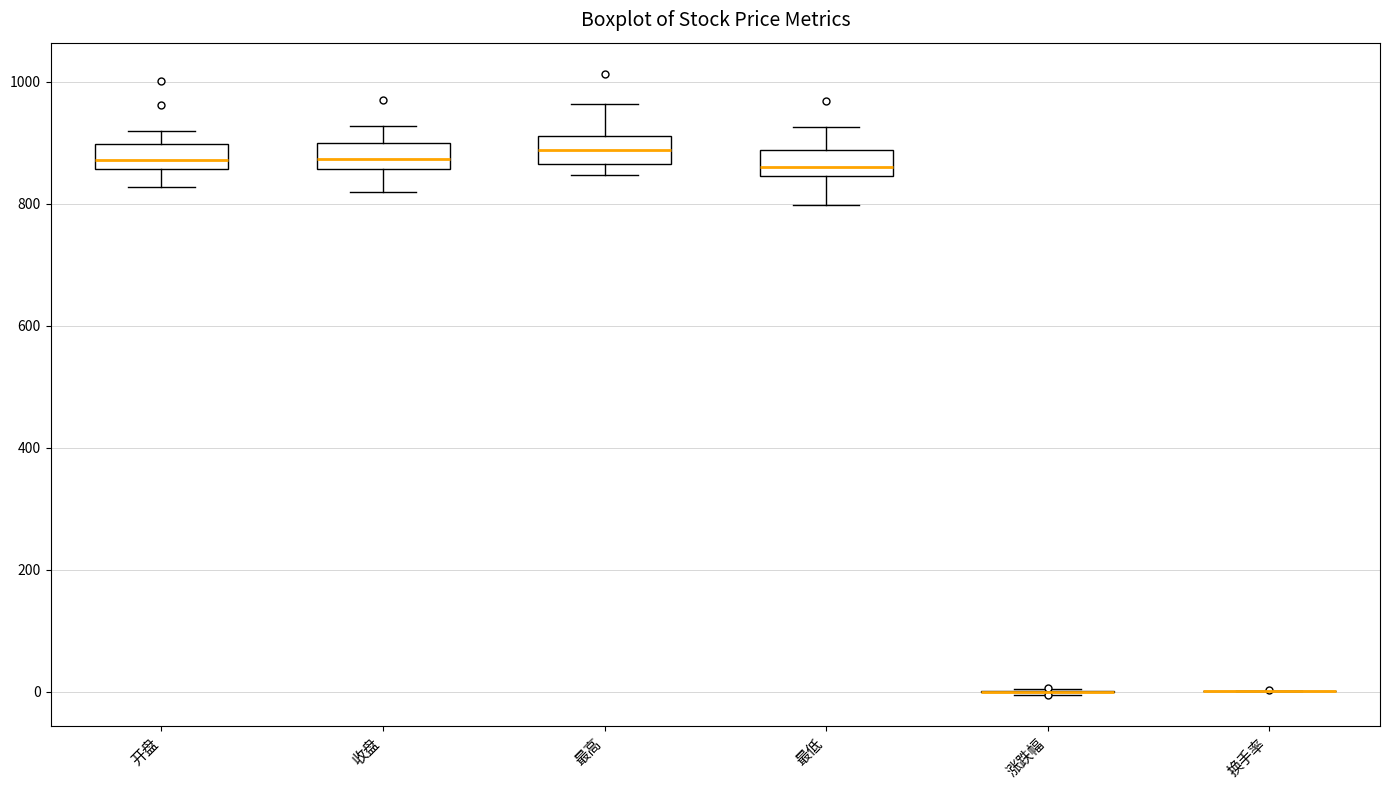

Reading left to right, read every box against the y-axis: the position of its median line, the range the box covers, and the ends of its whiskers. The values are not printed on the chart, so give them approximately, as read against the axis.

开盘: median 880, box 860 to 900, whiskers 820 to 920
收盘: median 880, box 860 to 900, whiskers 820 to 920
最高: median 880, box 860 to 920, whiskers 840 to 960
最低: median 860, box 840 to 880, whiskers 800 to 920
涨跌幅: box collapsed to a line at 0, whiskers 0 to 0
换手率: box collapsed to a line at 0, whiskers 0 to 0